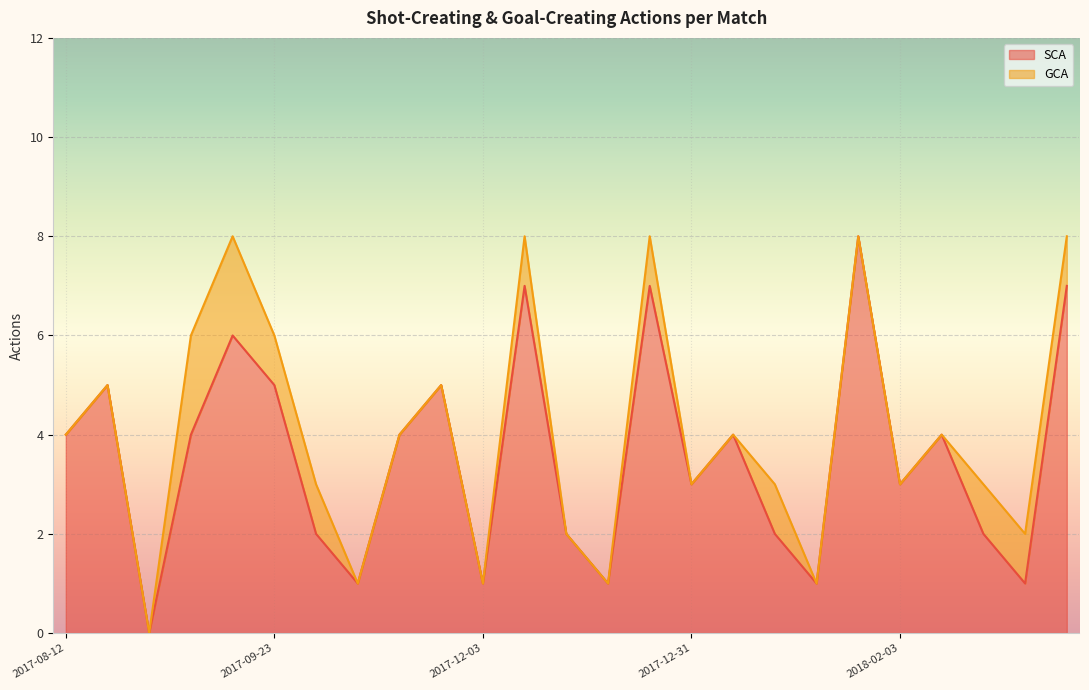

The chart shows a value of 5 at 2017-11-29. True or false?

True